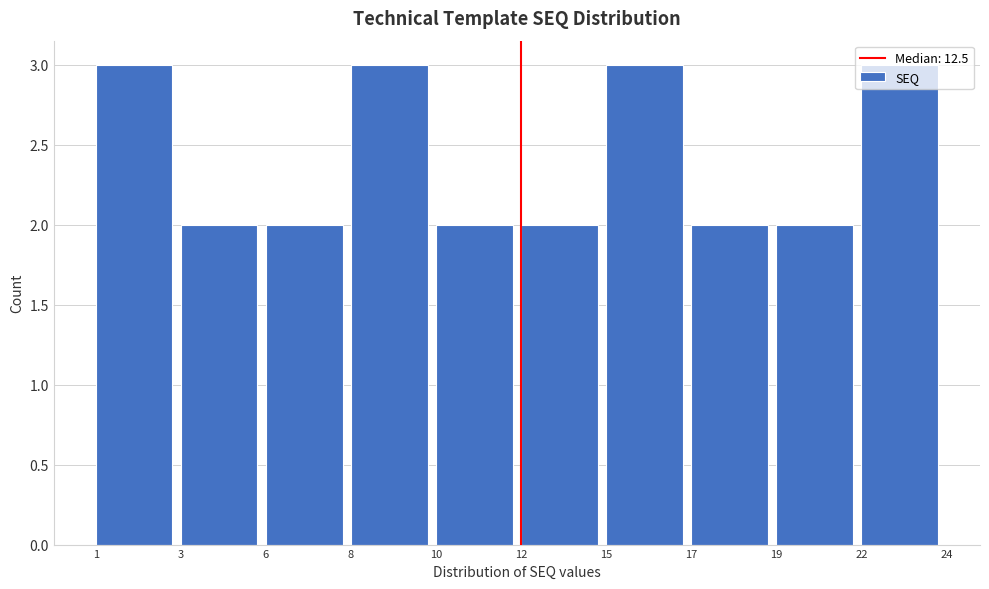

Approximately how many times larger is the value at 15 compared to 8?

1.0